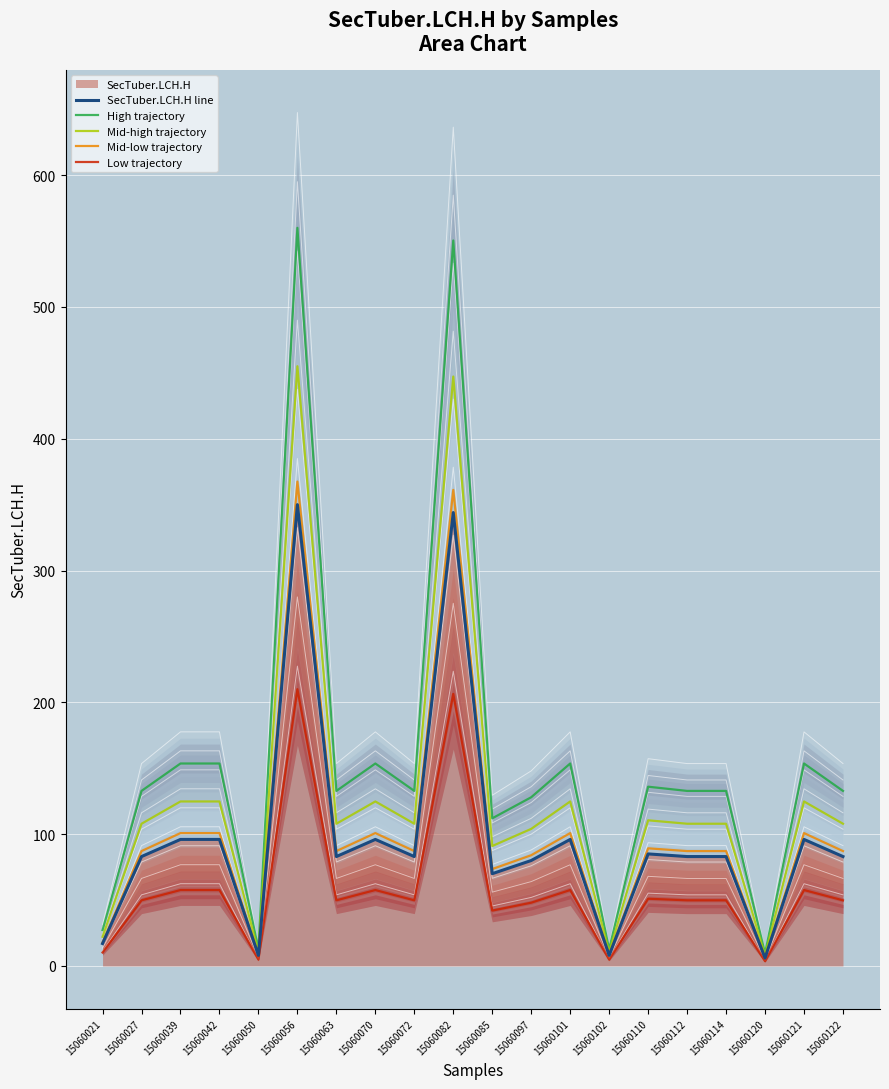

Reading left to right, what are all the values shown in this chart?

SecTuber.LCH.H line: 17.0	83.0	96.0	96.0	8.0	350.0	83.0	96.0	83.0	344.0	70.0	80.0	96.0	8.0	85.0	83.0	83.0	6.0	96.0	83.0
High trajectory: 27.2	132.8	153.6	153.6	12.8	560.0	132.8	153.6	132.8	550.4	112.0	128.0	153.6	12.8	136.0	132.8	132.8	9.6	153.6	132.8
Mid-high trajectory: 22.1	107.9	124.8	124.8	10.4	455.0	107.9	124.8	107.9	447.2	91.0	104.0	124.8	10.4	110.5	107.9	107.9	7.8	124.8	107.9
Mid-low trajectory: 17.9	87.2	100.8	100.8	8.4	367.5	87.2	100.8	87.2	361.2	73.5	84.0	100.8	8.4	89.2	87.2	87.2	6.3	100.8	87.2
Low trajectory: 10.2	49.8	57.6	57.6	4.8	210.0	49.8	57.6	49.8	206.4	42.0	48.0	57.6	4.8	51.0	49.8	49.8	3.6	57.6	49.8